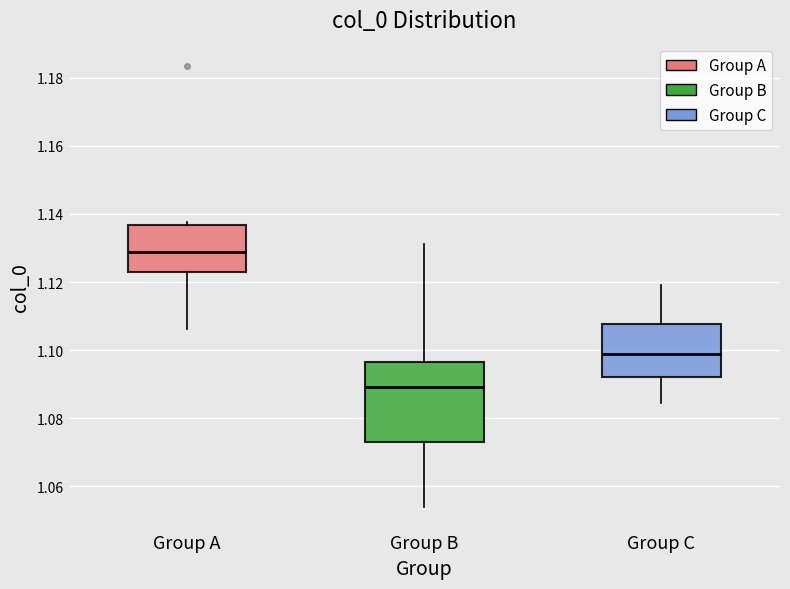

Comparing the boxes themselves (not the whiskers), which one is the tallest?

Group B